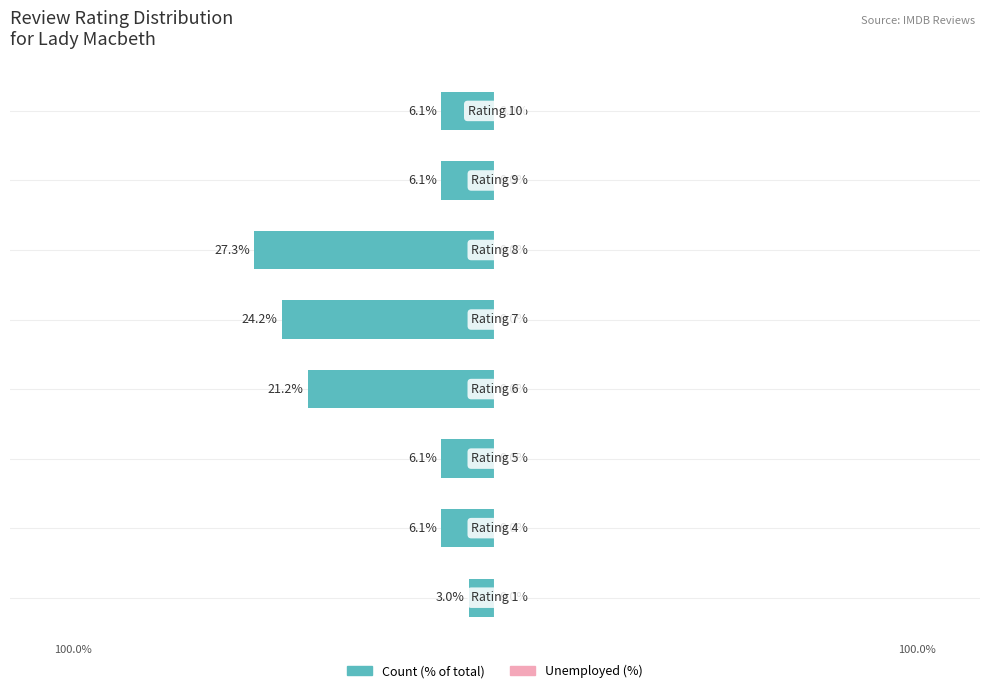

At which label is the value closest to 6?

9